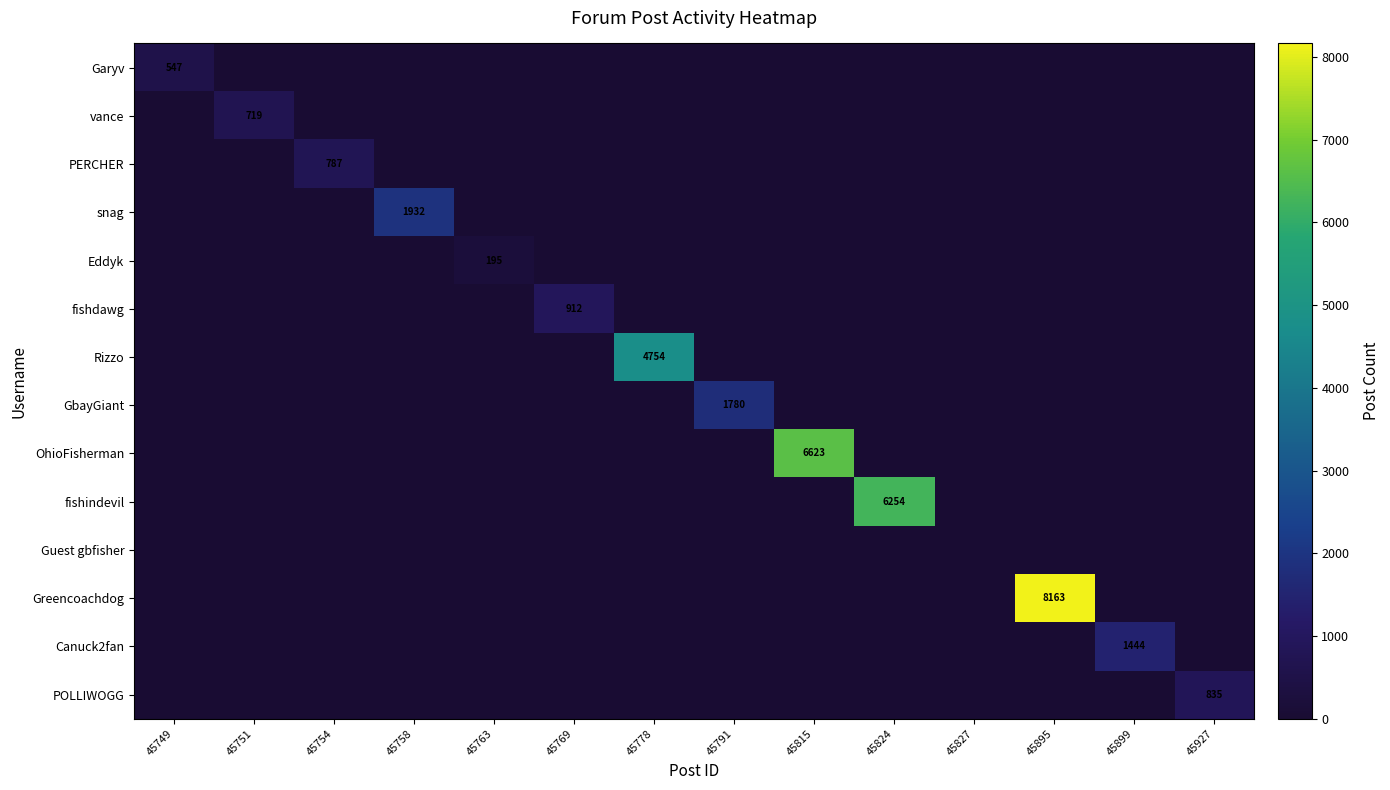

What is the maximum value shown in the chart?

8163